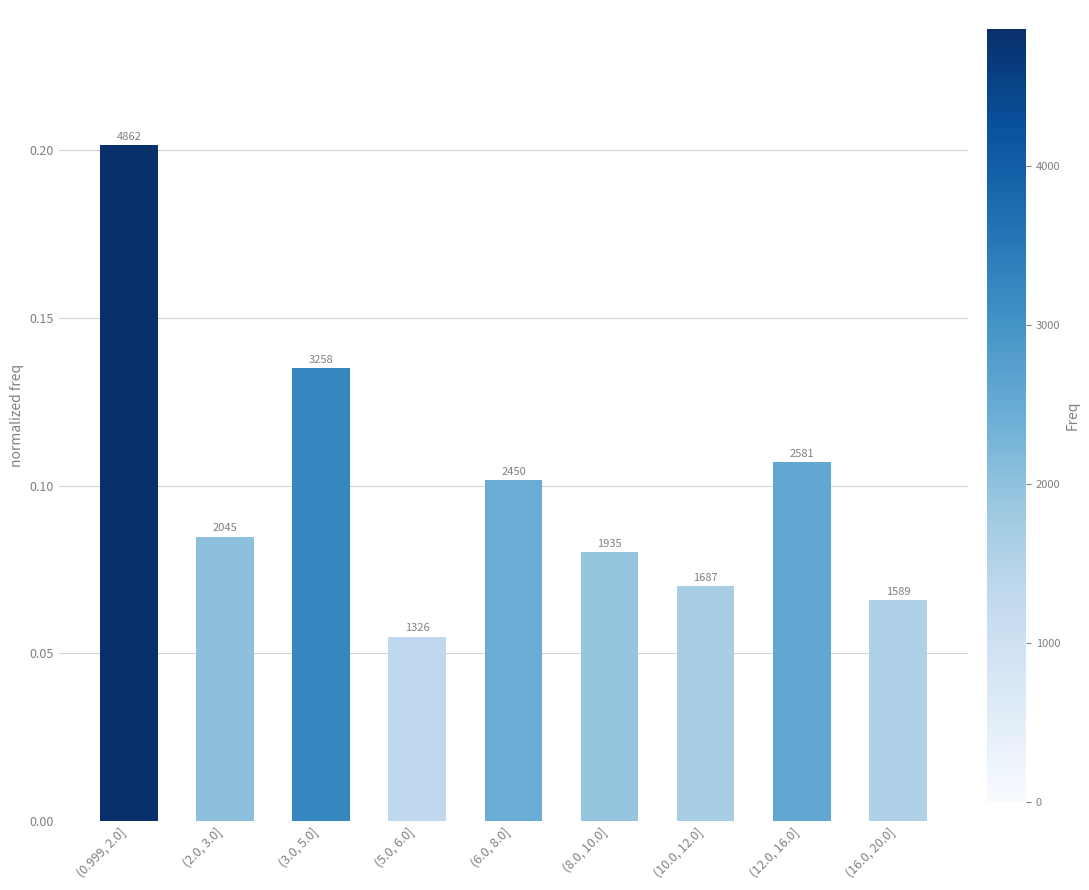

Rank the categories by value from lowest to highest.

(5.0, 6.0], (16.0, 20.0], (10.0, 12.0], (8.0, 10.0], (2.0, 3.0], (6.0, 8.0], (12.0, 16.0], (3.0, 5.0], (0.999, 2.0]